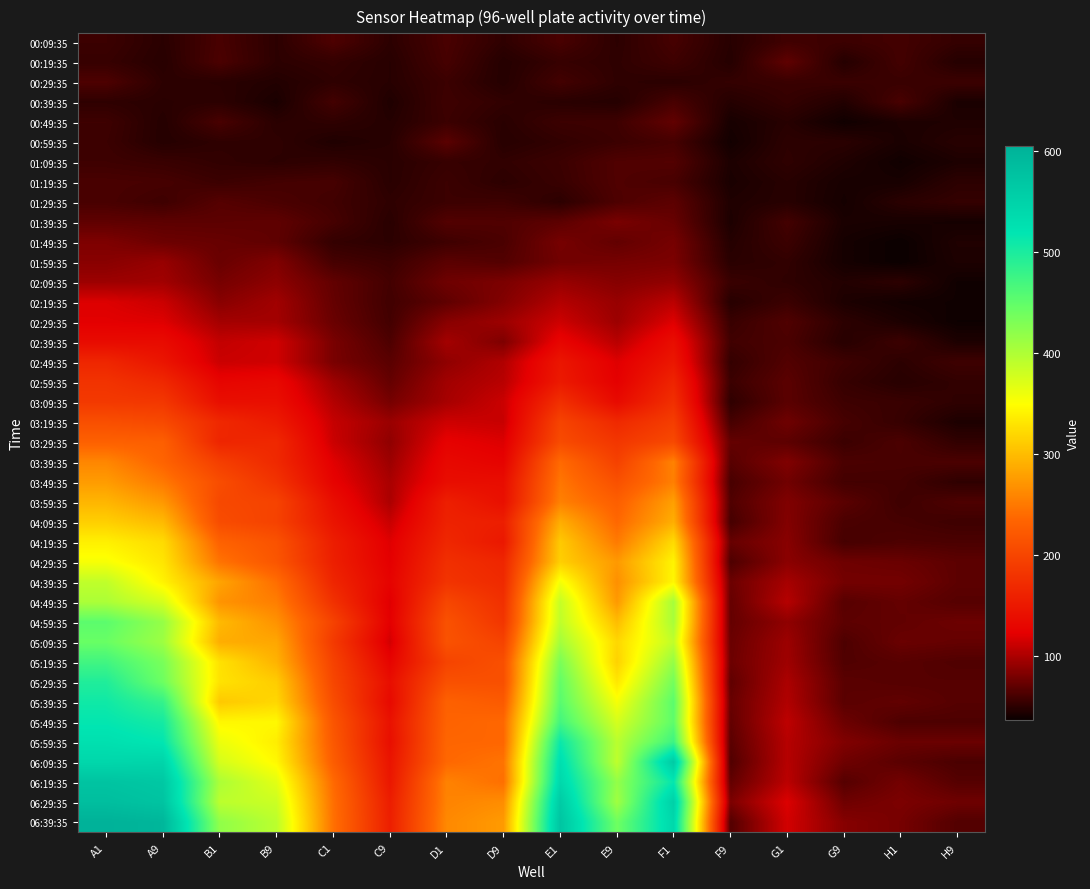

At which category does the chart reach its minimum across all series?

H1